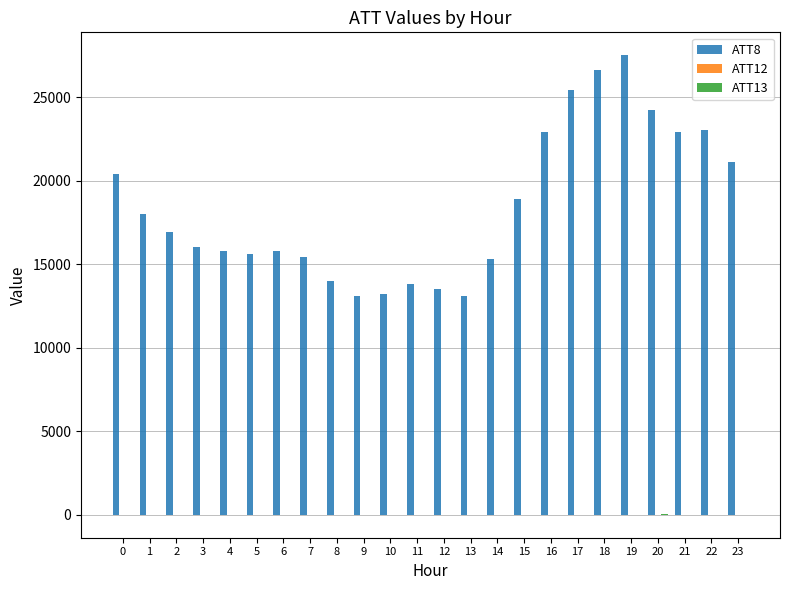

Which series has the largest range (max minus min)?

ATT8